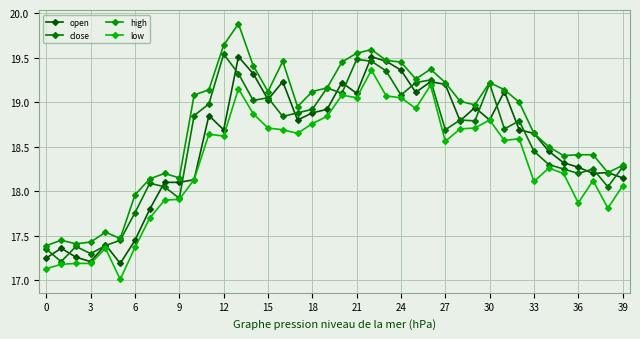

How many categories are shown in the chart?

40